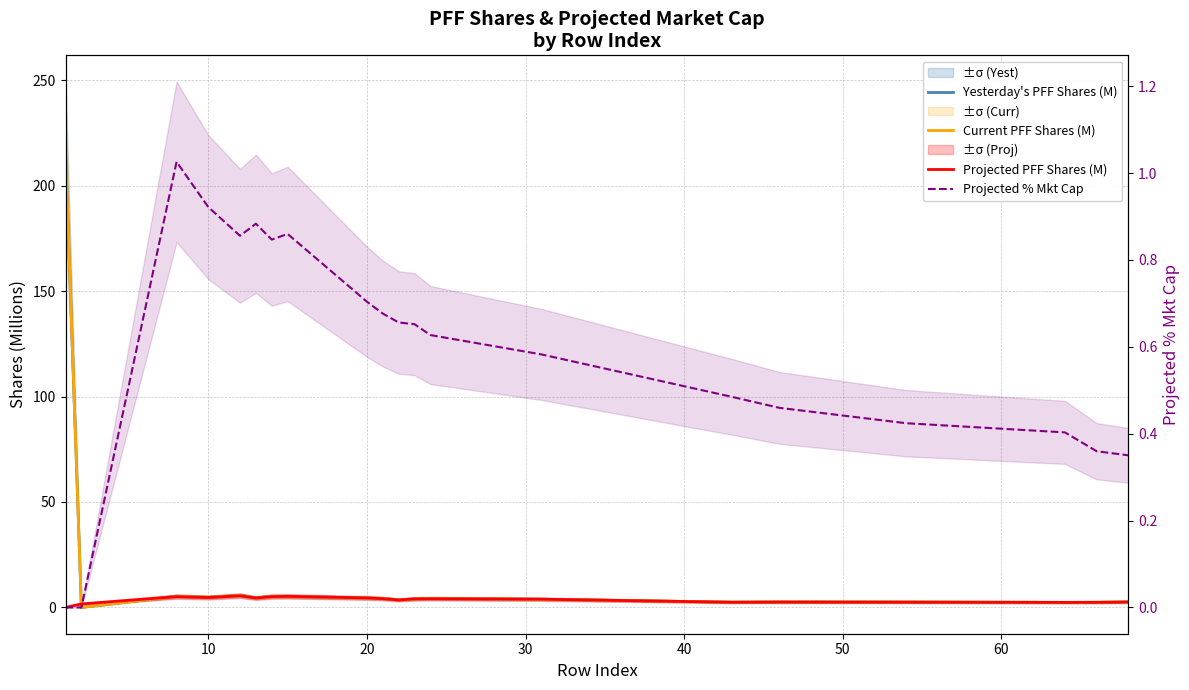

How many interior local peaks does the Current PFF Shares (M) series have?

5